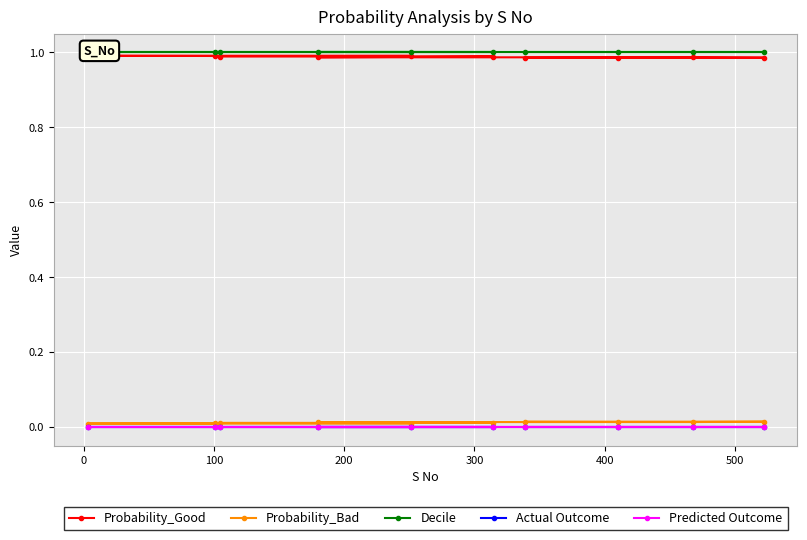

Rank the series by their maximum value, from lowest to highest.

Actual Outcome, Predicted Outcome, Probability_Bad, Probability_Good, Decile